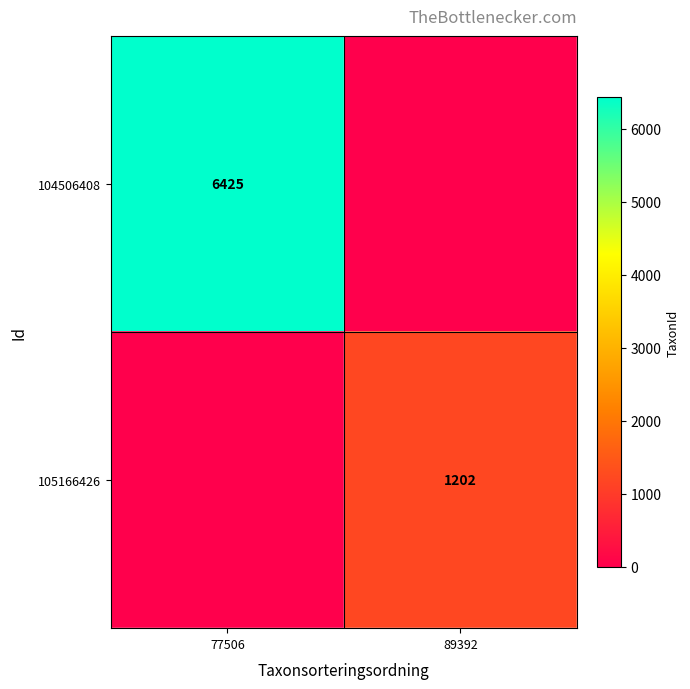

True or false: 104506408 has a value of 3971 at 77506.

False